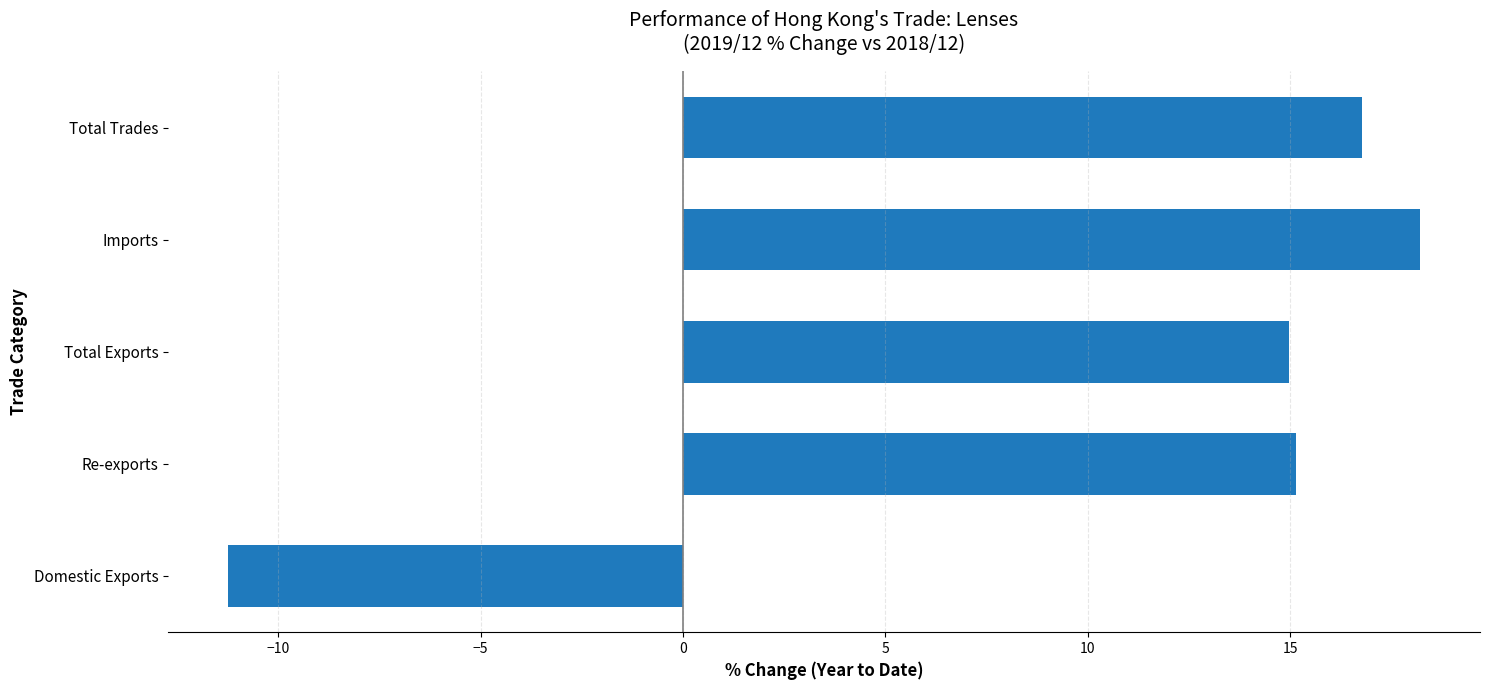

What is the average value?

10.8